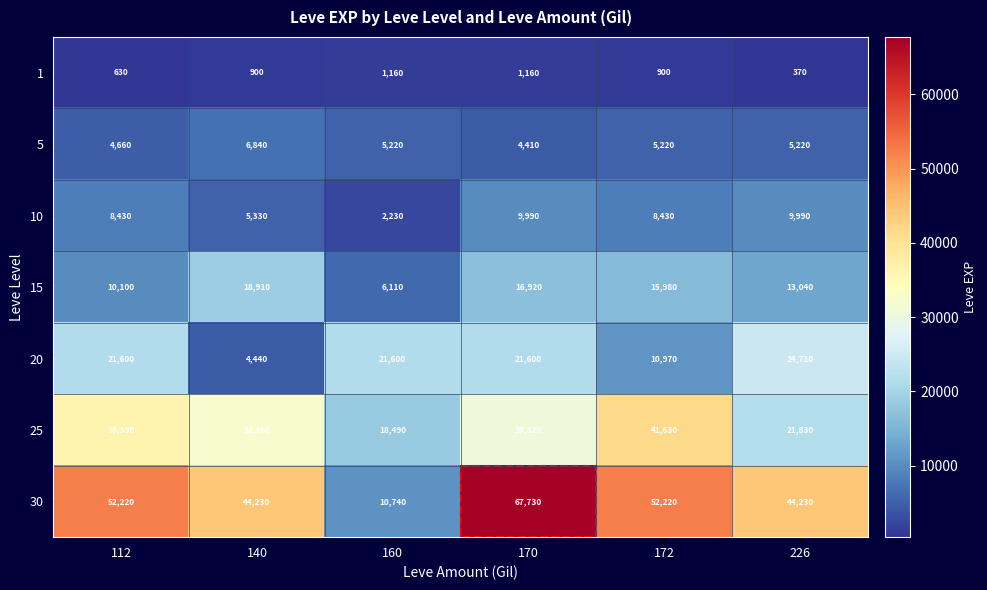

Which series has the largest total across all categories?

30